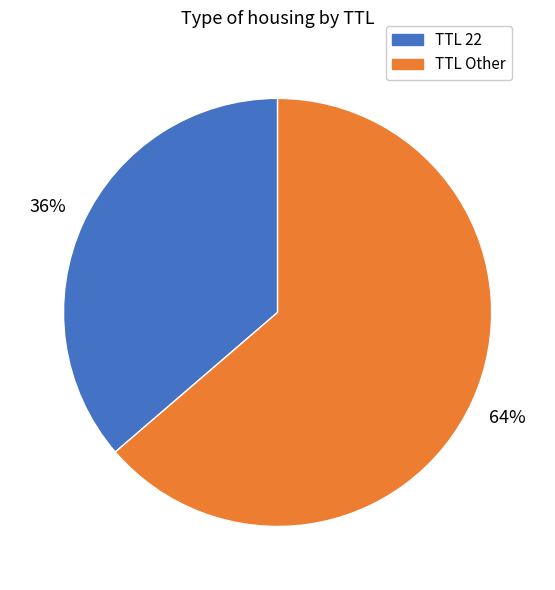

Does any single category account for the majority?

Yes